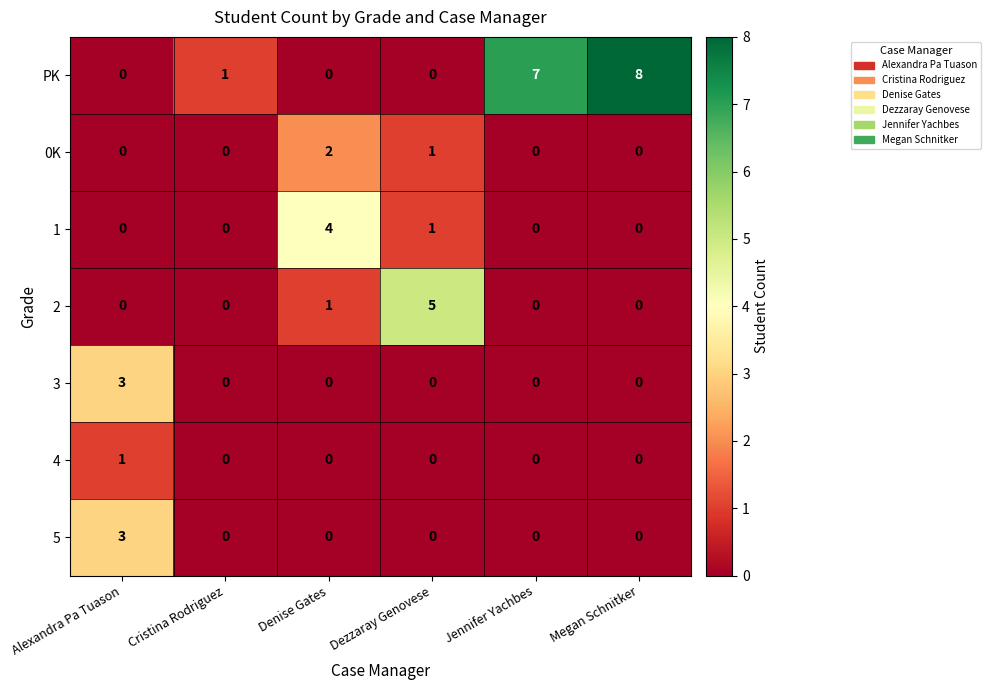

What is the difference between the maximum and minimum values in the 2 series?

5